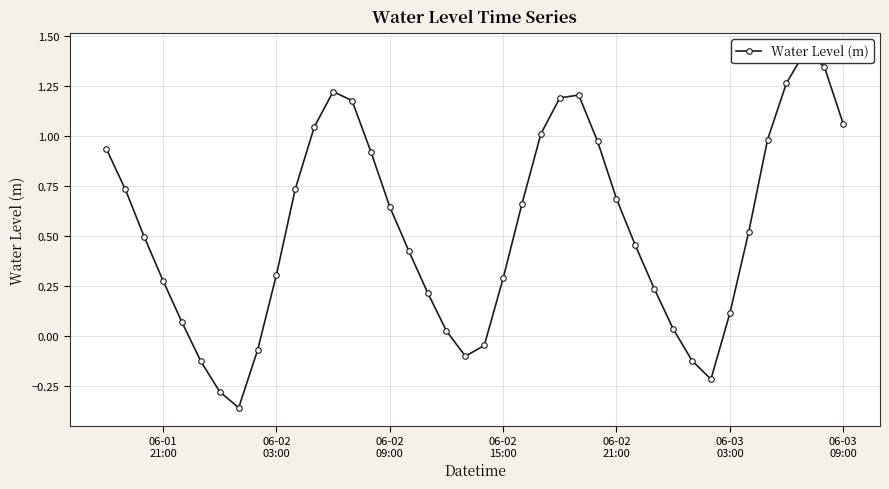

Is this an area chart (filled region under the line)?

No